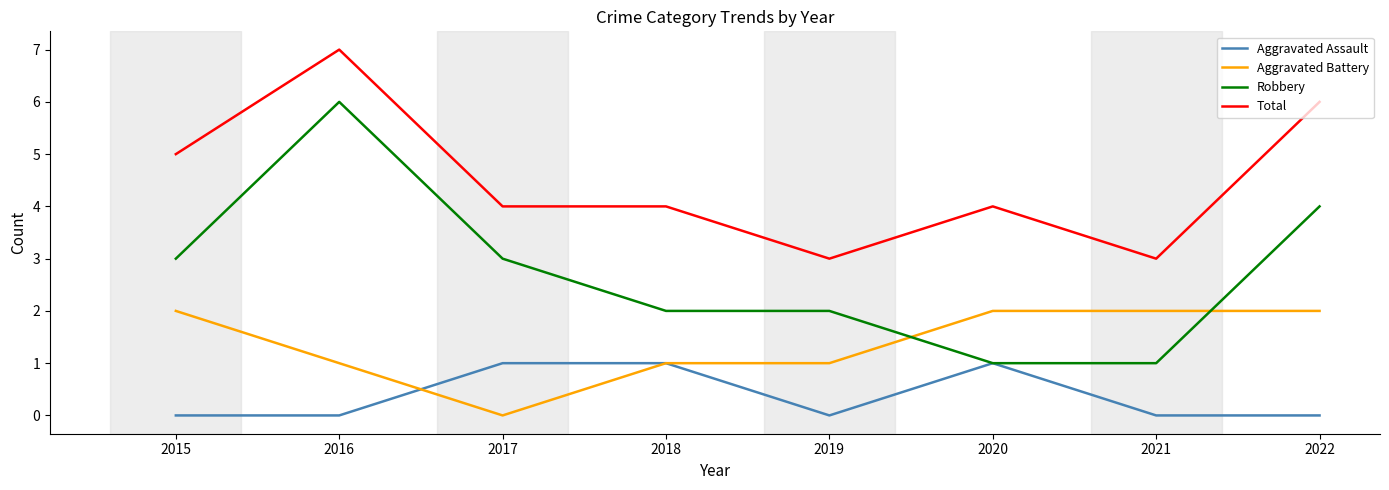

Where do Aggravated Battery and Robbery first cross each other?

2019 and 2020